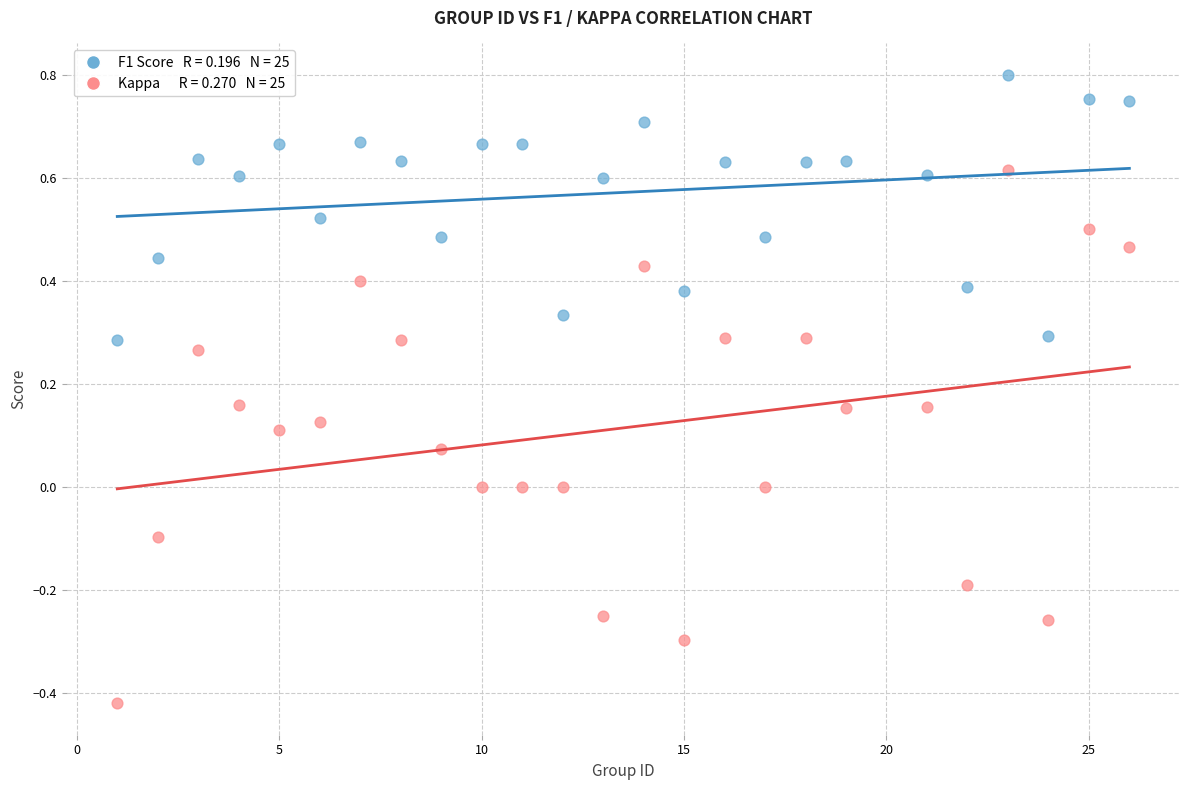

Across all data points, what is the range of Y values (max minus min)?

1.2